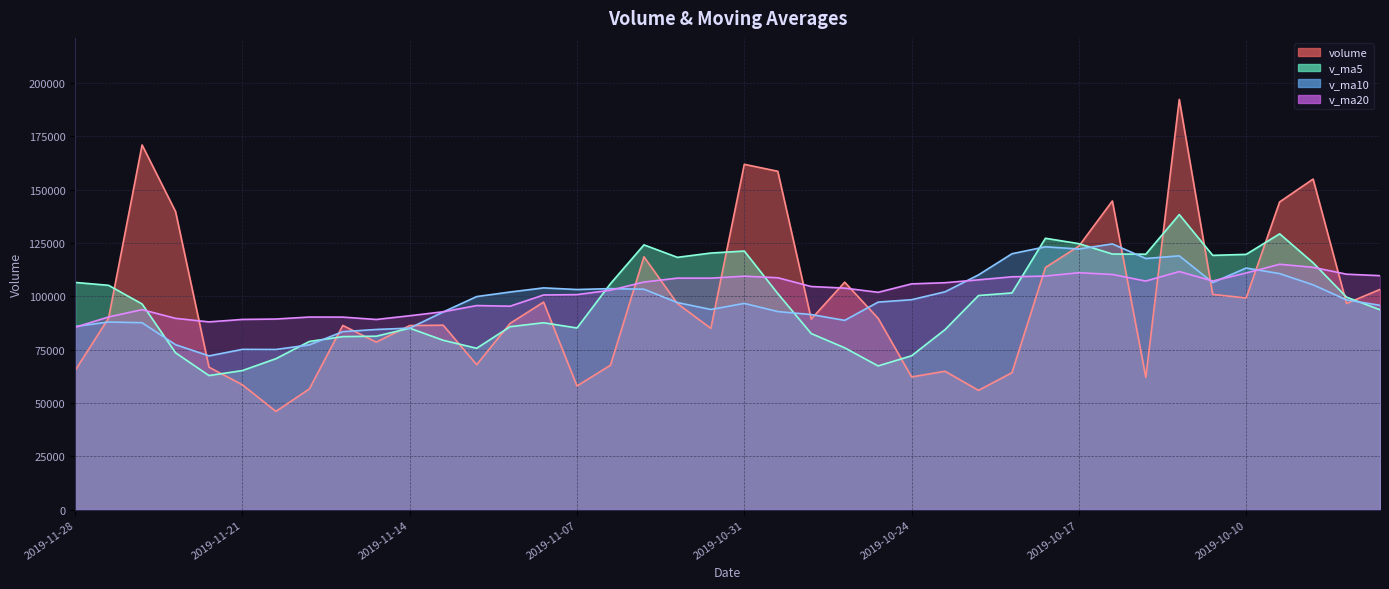

What is the total value across all series at 2019-10-18?

473472.7